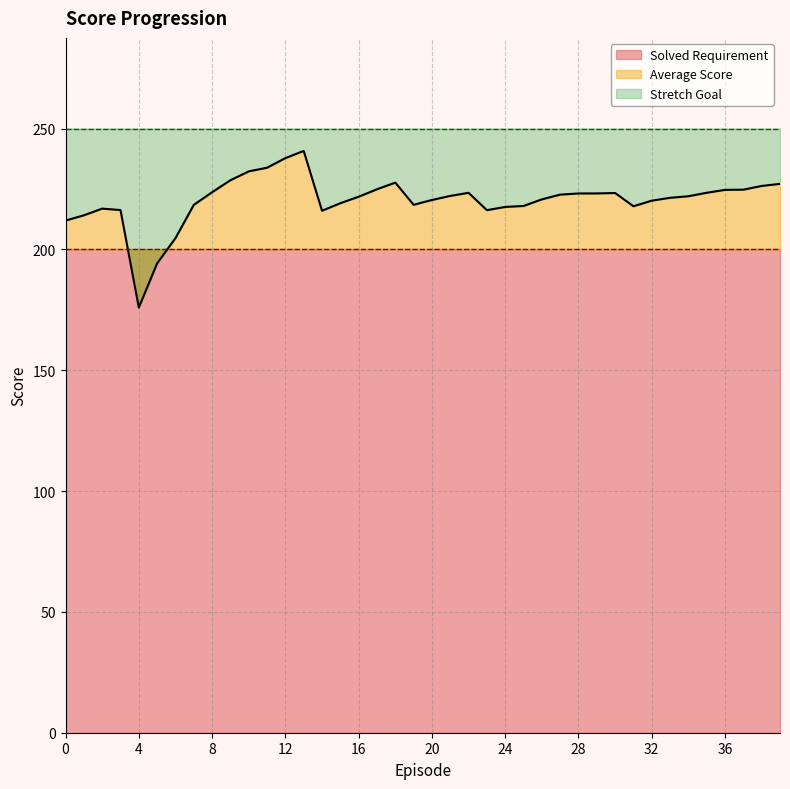

Reading left to right, what are all the values shown in this chart?

Average Score: 211.9	214.1	216.9	216.3	175.9	194.2	204.6	218.4	223.6	228.6	232.3	233.8	237.8	240.7	216.0	219.1	221.8	224.9	227.6	218.4	220.4	222.1	223.4	216.2	217.6	218.0	220.7	222.7	223.1	223.2	223.3	217.8	220.2	221.3	222.0	223.4	224.6	224.7	226.2	227.1
Solved Requirement: 200.0	200.0	200.0	200.0	200.0	200.0	200.0	200.0	200.0	200.0	200.0	200.0	200.0	200.0	200.0	200.0	200.0	200.0	200.0	200.0	200.0	200.0	200.0	200.0	200.0	200.0	200.0	200.0	200.0	200.0	200.0	200.0	200.0	200.0	200.0	200.0	200.0	200.0	200.0	200.0
Stretch Goal: 250.0	250.0	250.0	250.0	250.0	250.0	250.0	250.0	250.0	250.0	250.0	250.0	250.0	250.0	250.0	250.0	250.0	250.0	250.0	250.0	250.0	250.0	250.0	250.0	250.0	250.0	250.0	250.0	250.0	250.0	250.0	250.0	250.0	250.0	250.0	250.0	250.0	250.0	250.0	250.0